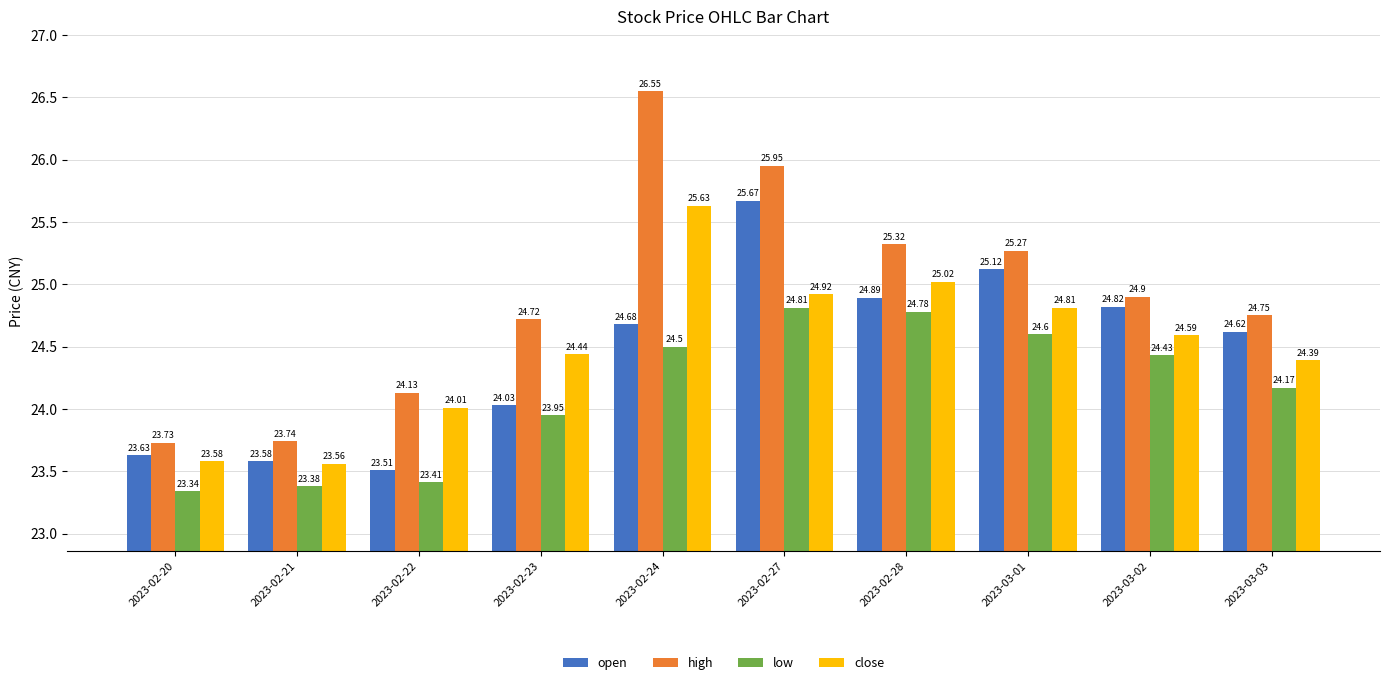

What are all the series names shown in the legend?

open, high, low, close